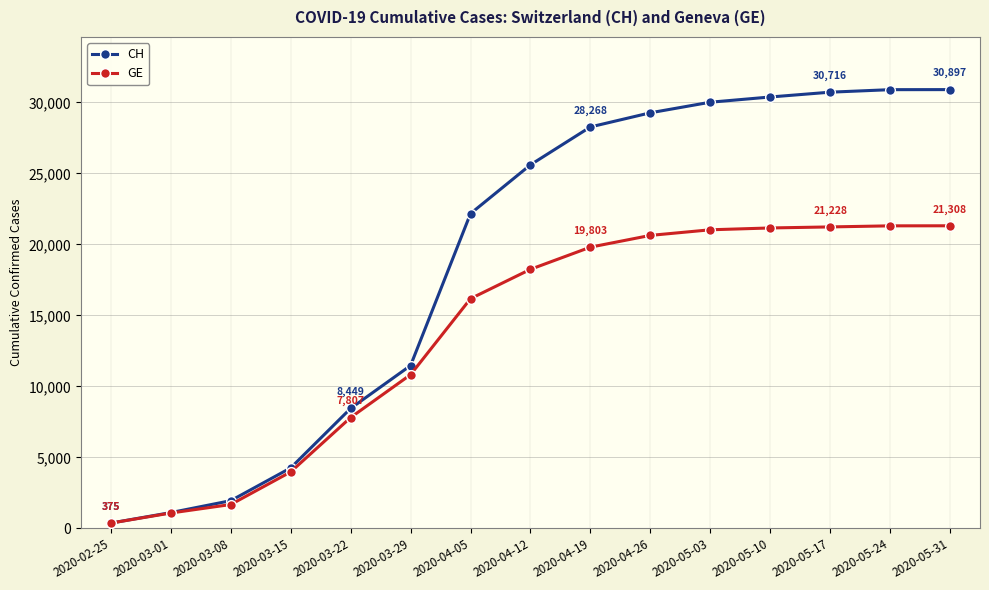

Where is CH nearest to the value 15636?

2020-03-29